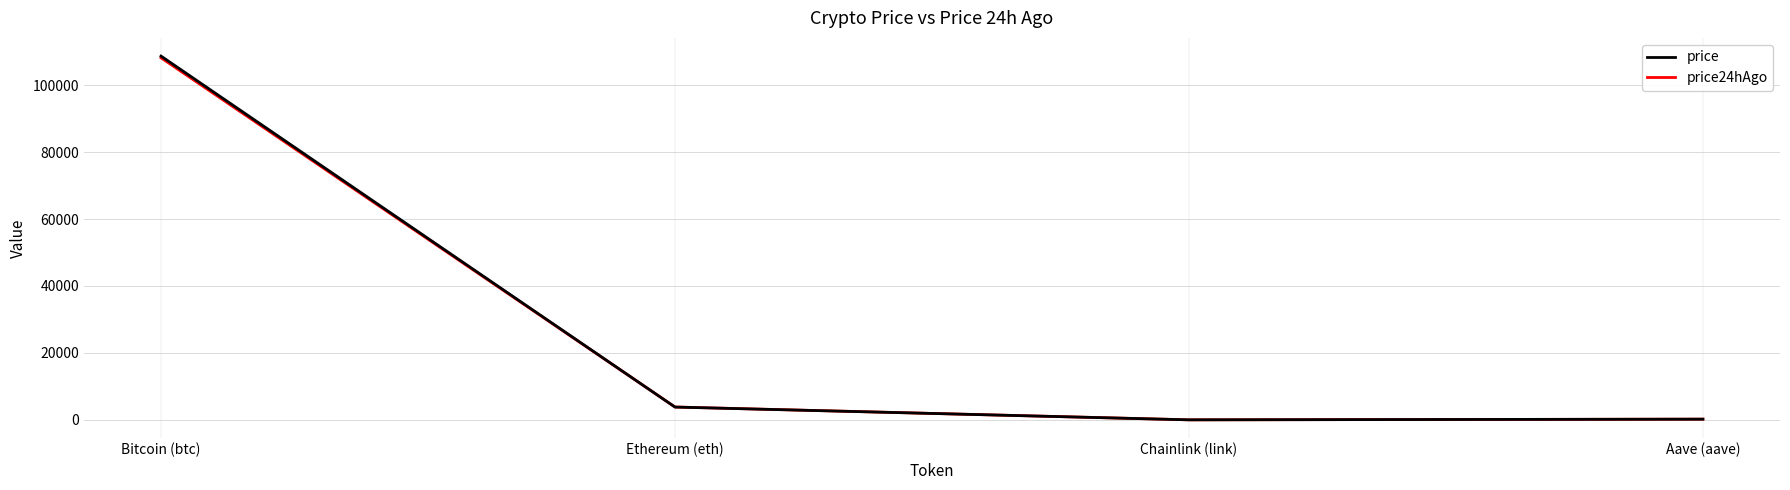

Where is price nearest to the value 54341?

Ethereum (eth)